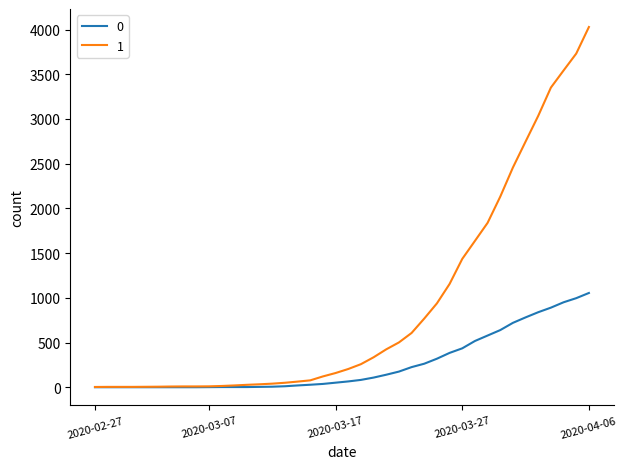

List the series in order of their overall mean, lowest first.

0, 1